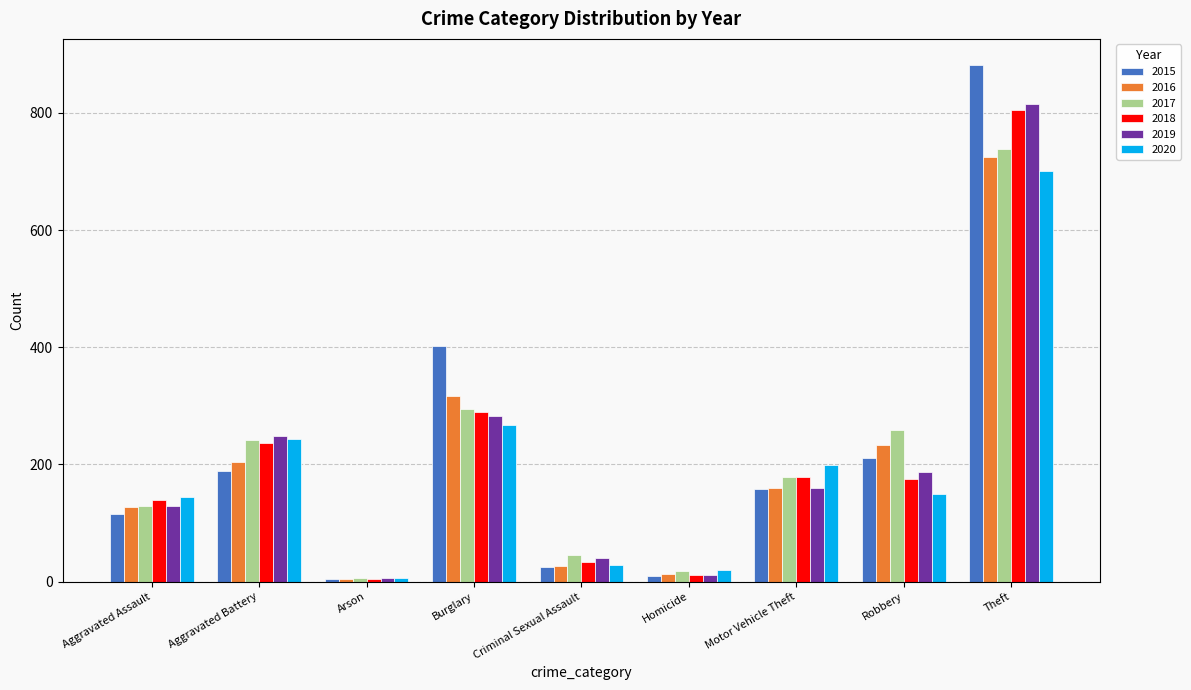

What is the difference between the highest and lowest values at Aggravated Battery?

60